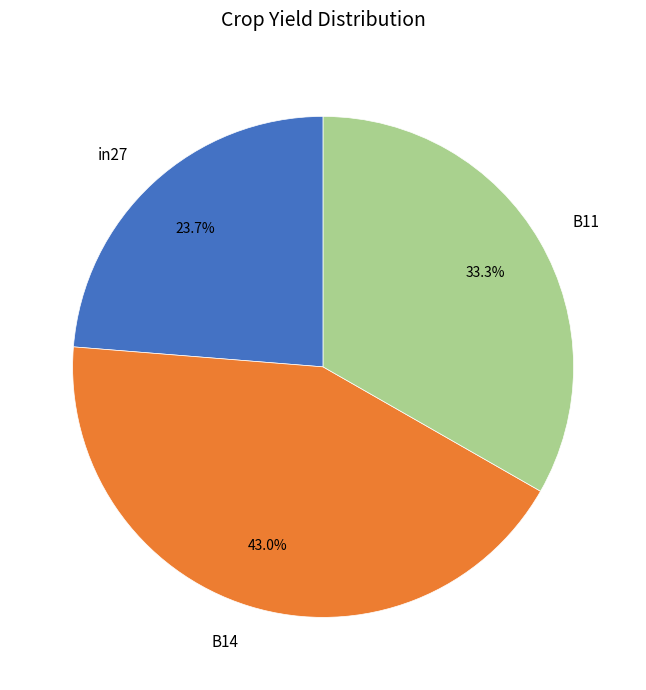

How many segments does this pie chart have?

3